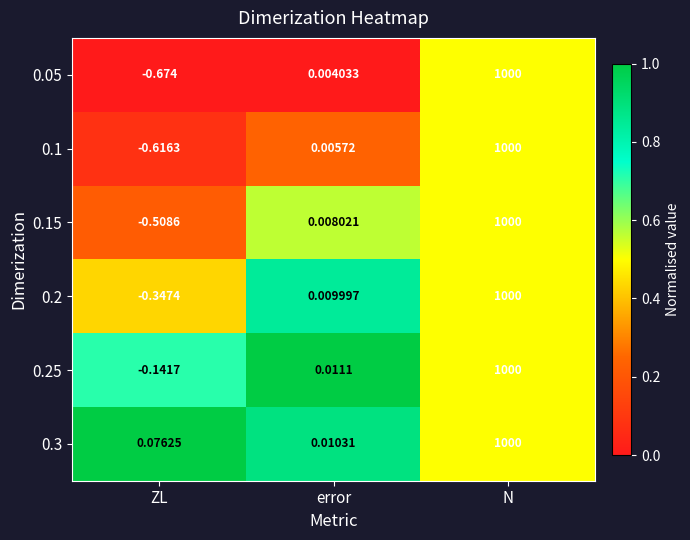

At which label does 0.15 first exceed 0?

error